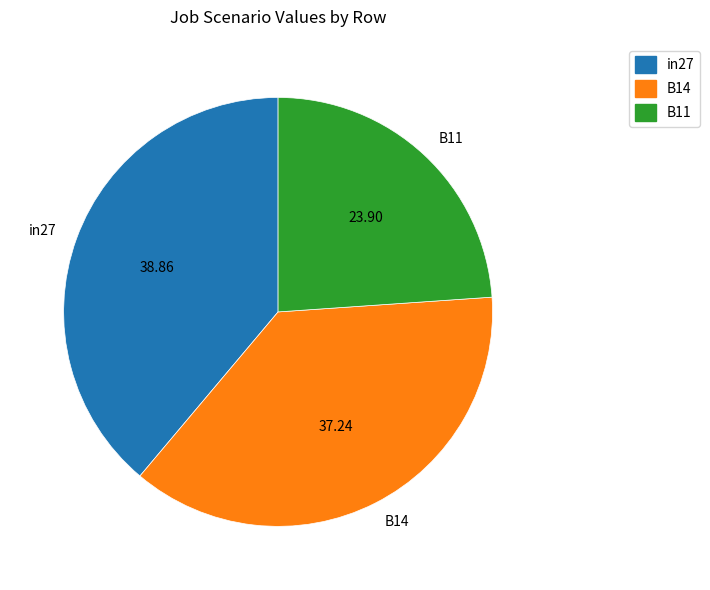

How many segments does this pie chart have?

3